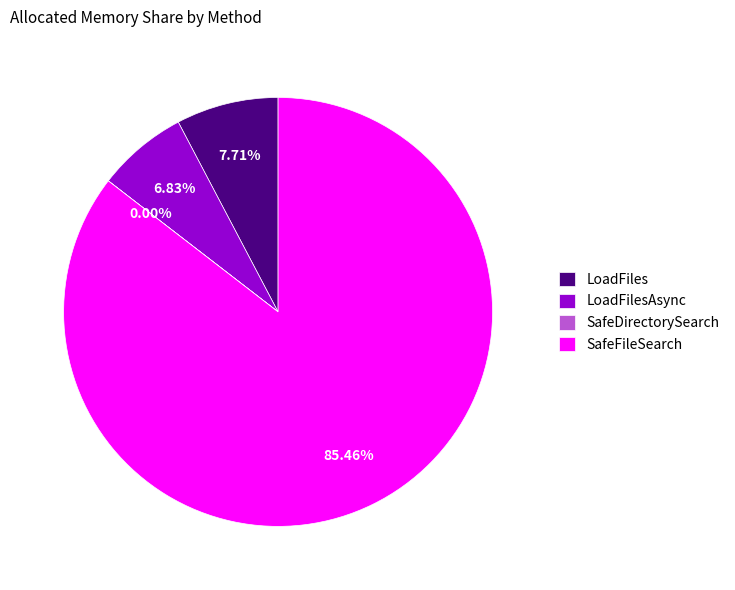

How much of the chart is everything except LoadFiles?

92.3%